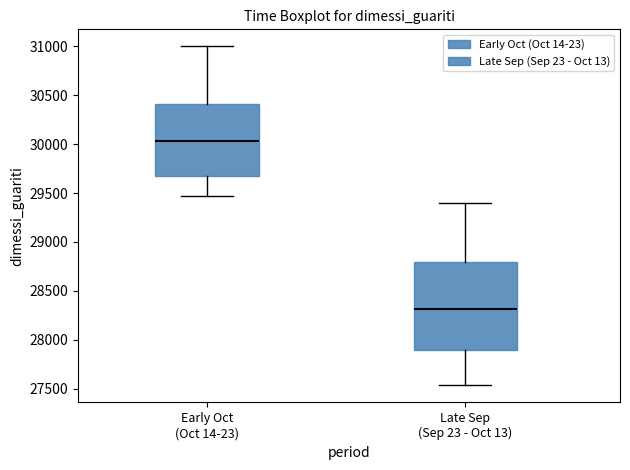

Which box is the tallest, from its lower edge to its upper edge?

Late Sep (Sep 23 - Oct 13)